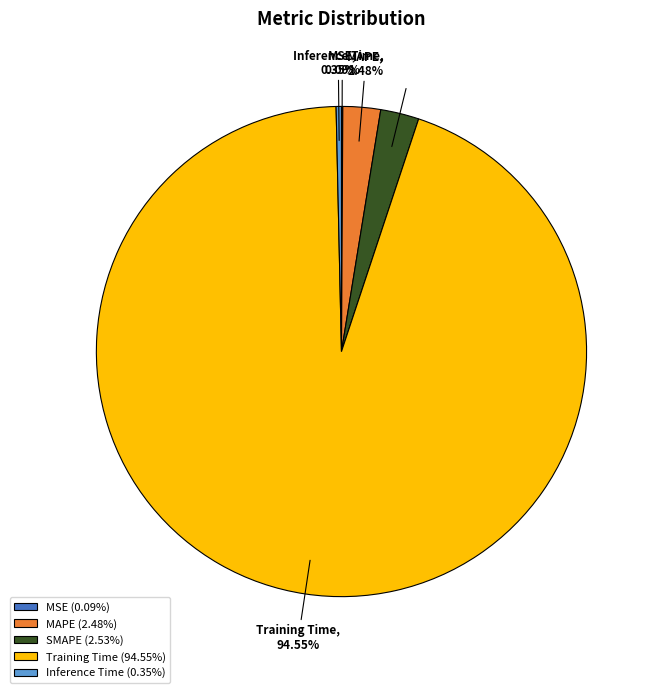

To the nearest percent, what percentage of the pie is MAPE?

2%